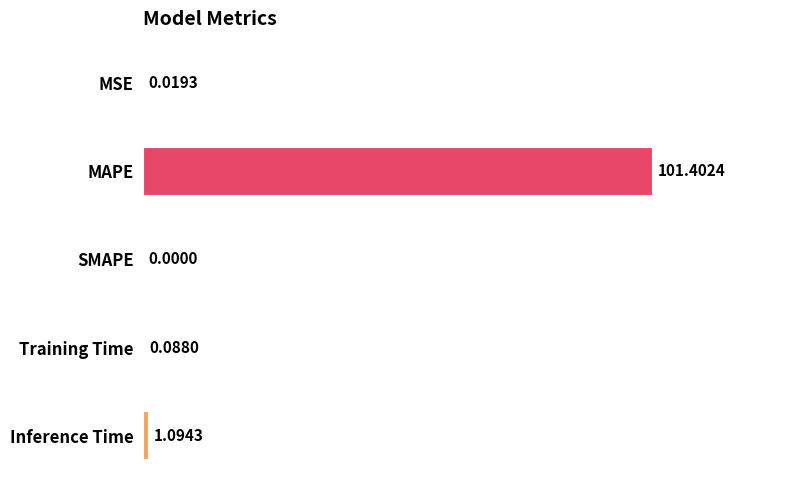

Which category has the highest value across all series?

MAPE